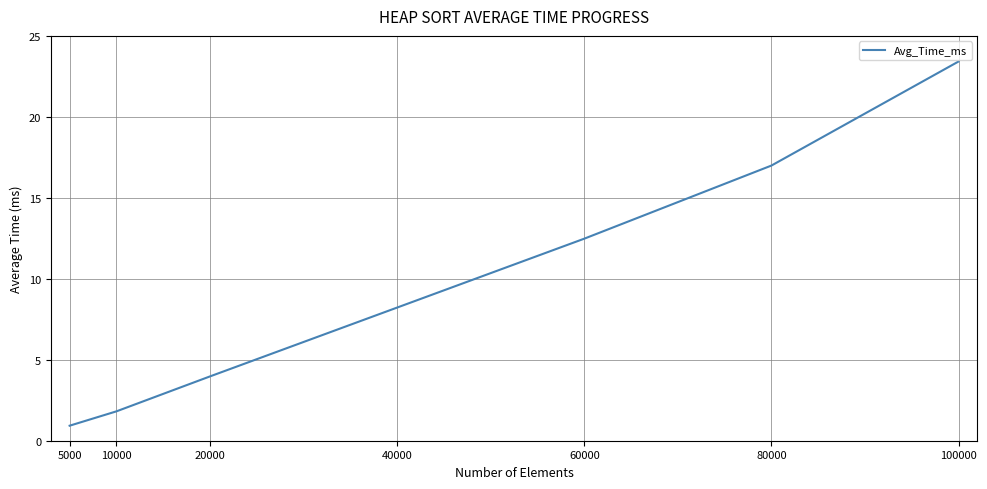

What is the greatest value displayed?

23.4